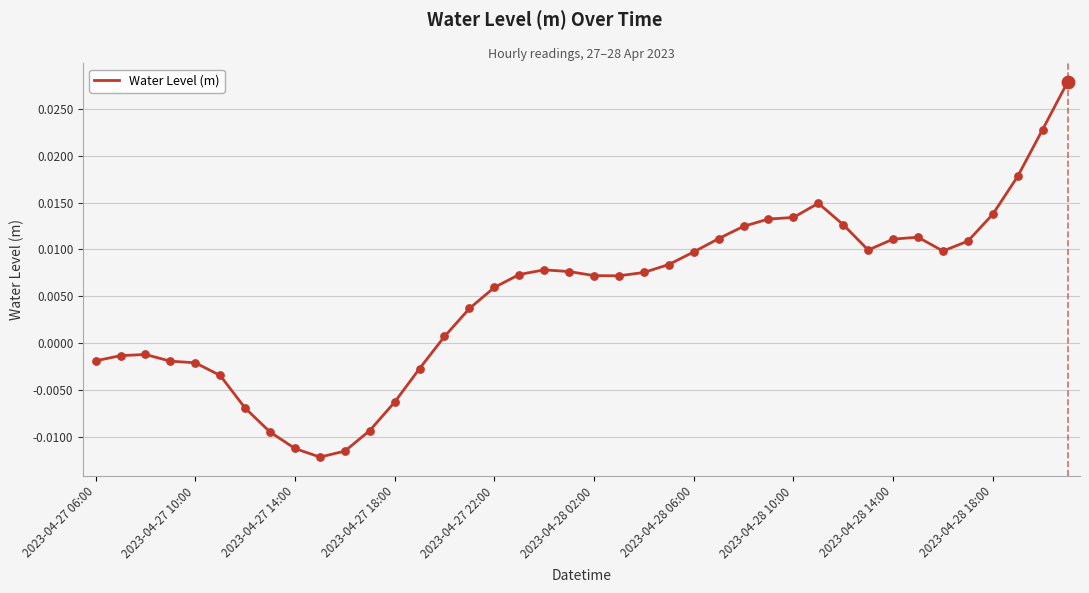

How many lines are shown in the chart?

1